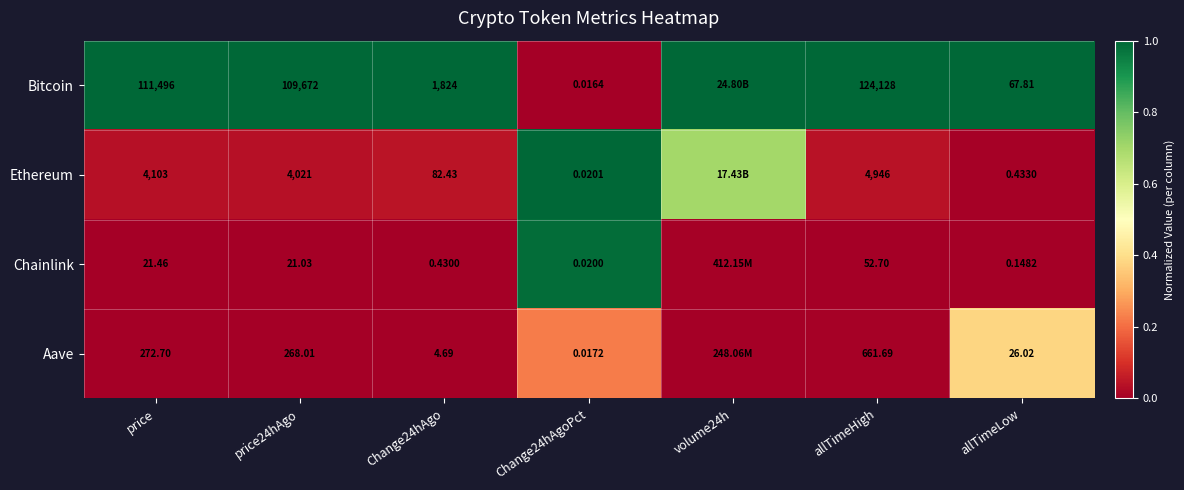

How many series are shown in this chart?

4